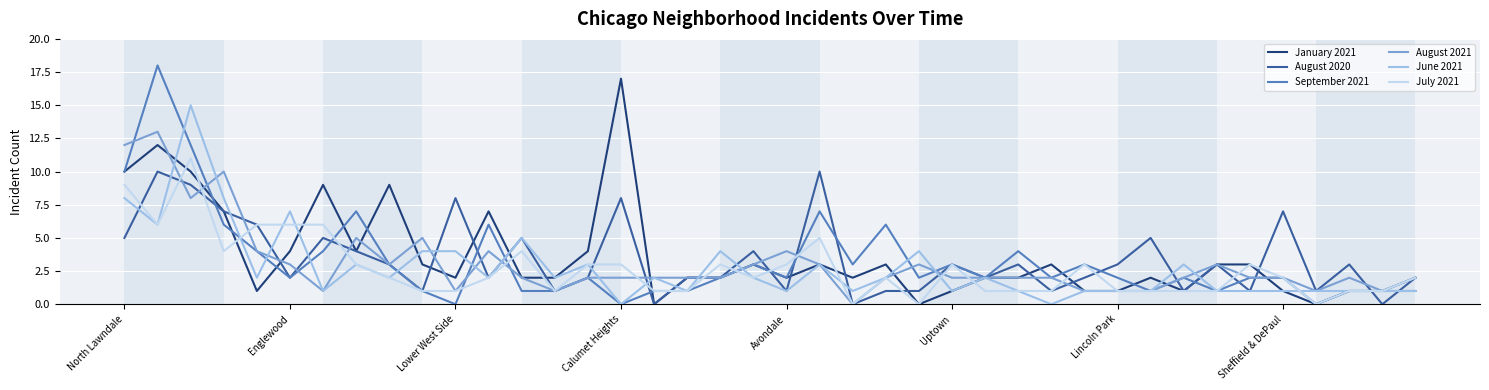

Which series has the largest range (max minus min)?

September 2021